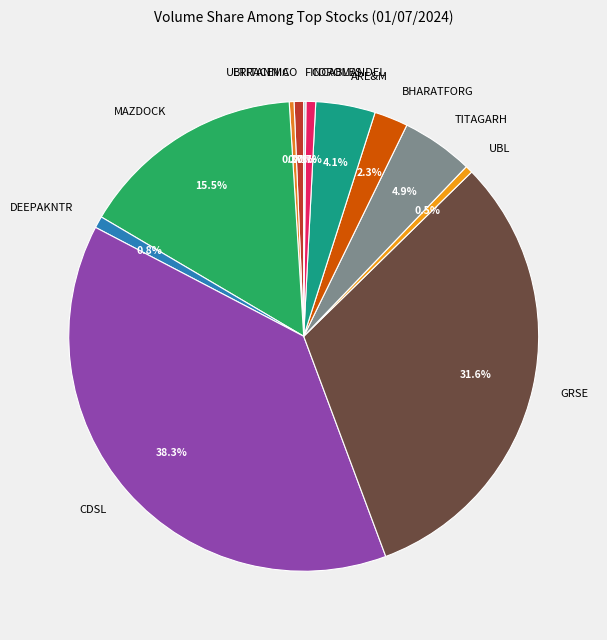

Is there a majority slice in this chart?

No